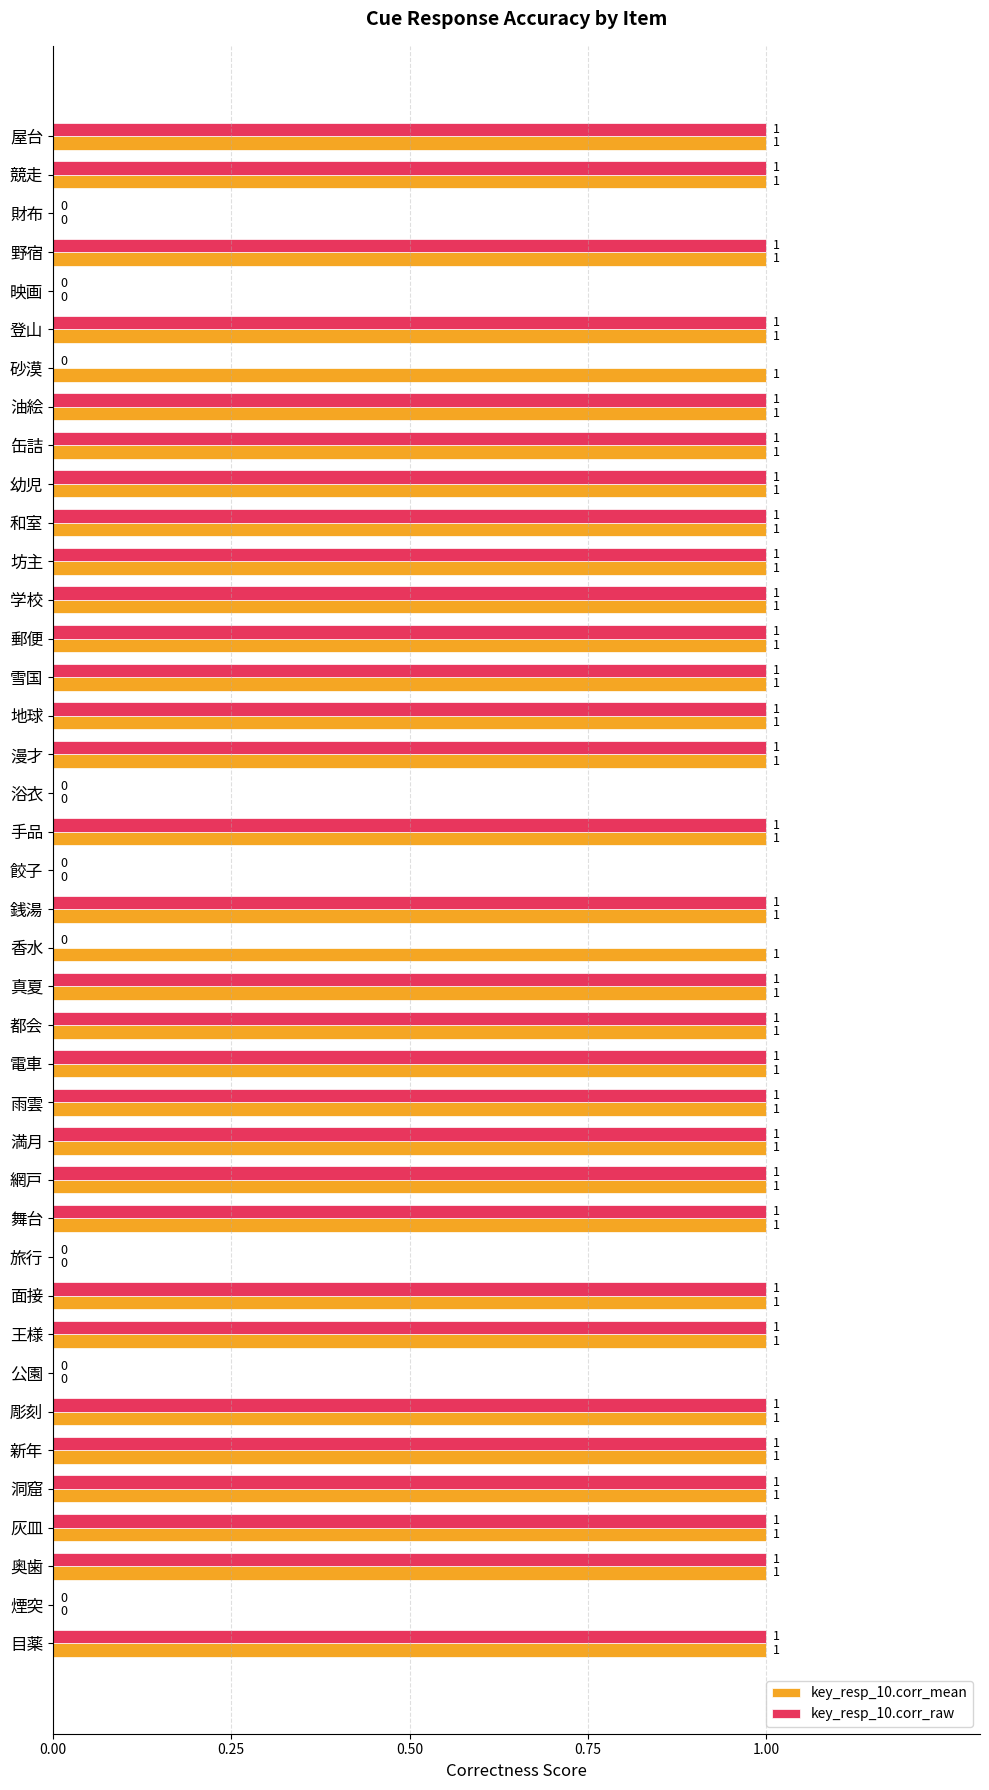

Which series has the largest total across all categories?

key_resp_10.corr_mean